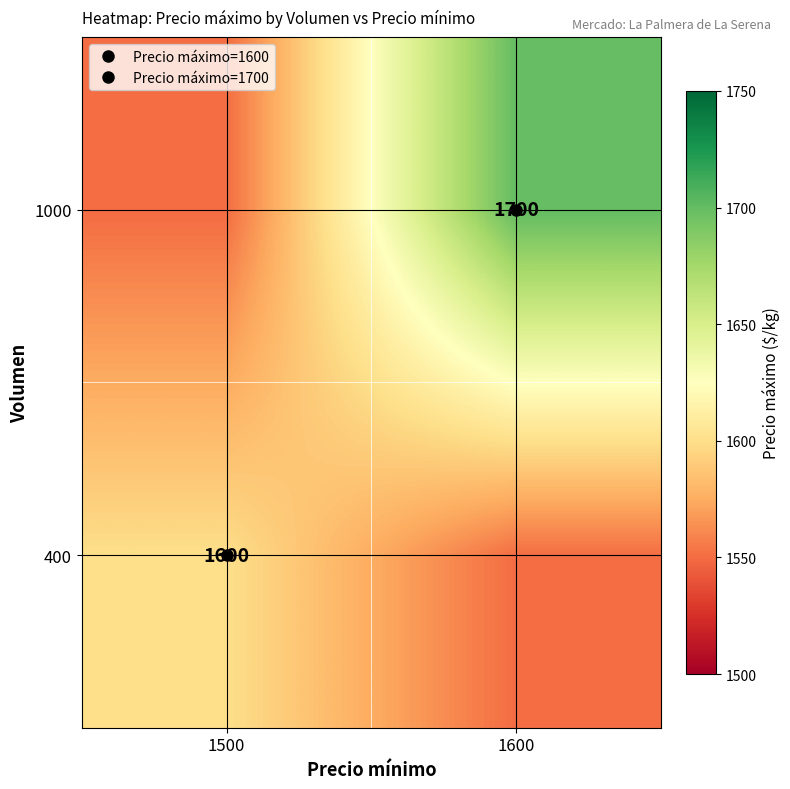

What is the difference between the highest and lowest values at 1500?

50